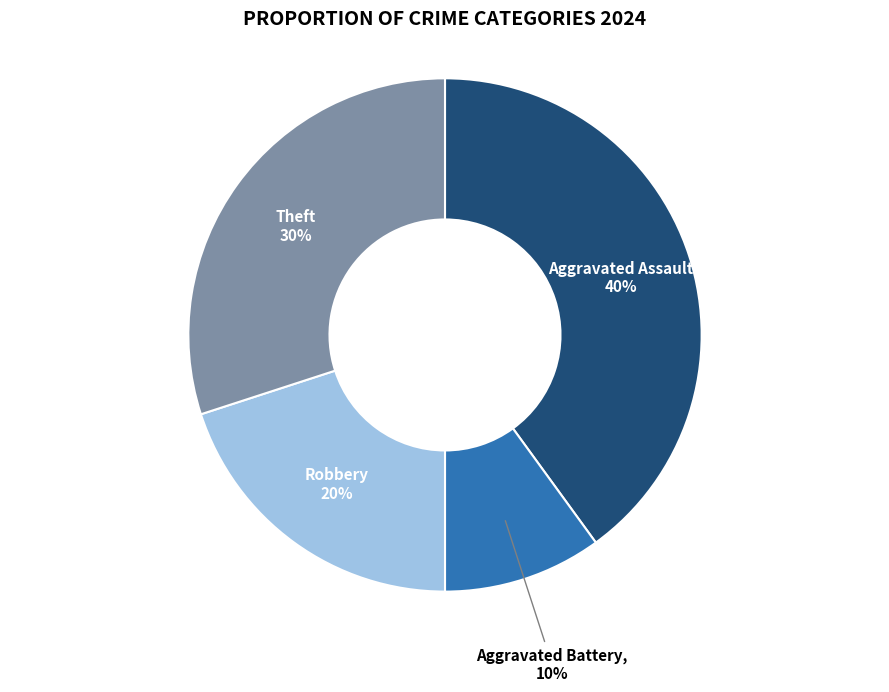

Does any single category account for the majority?

No